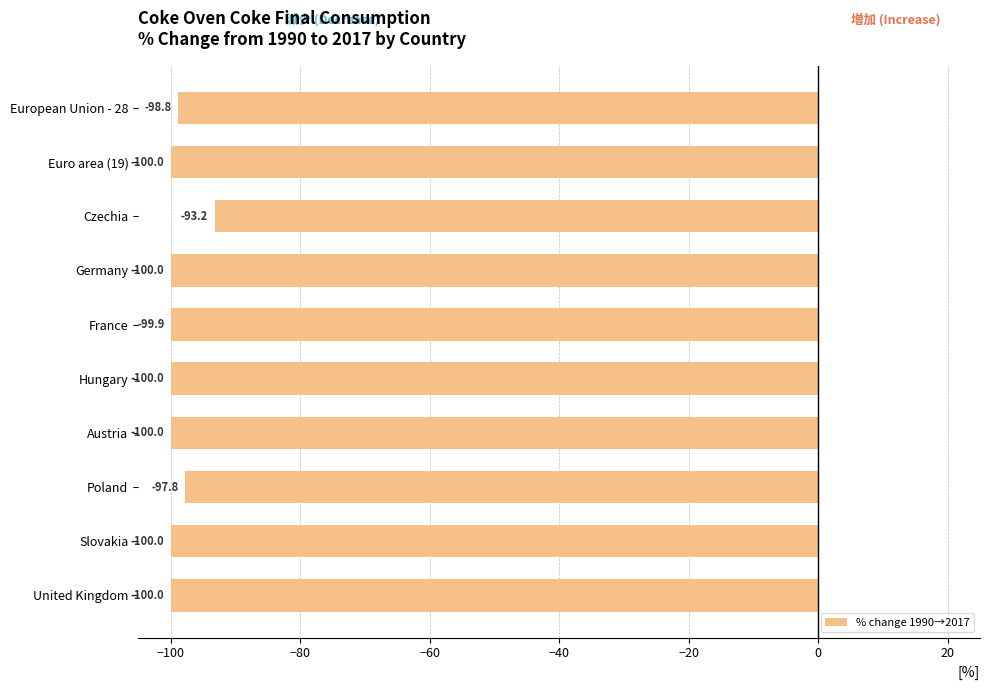

How many values are below -99?

7